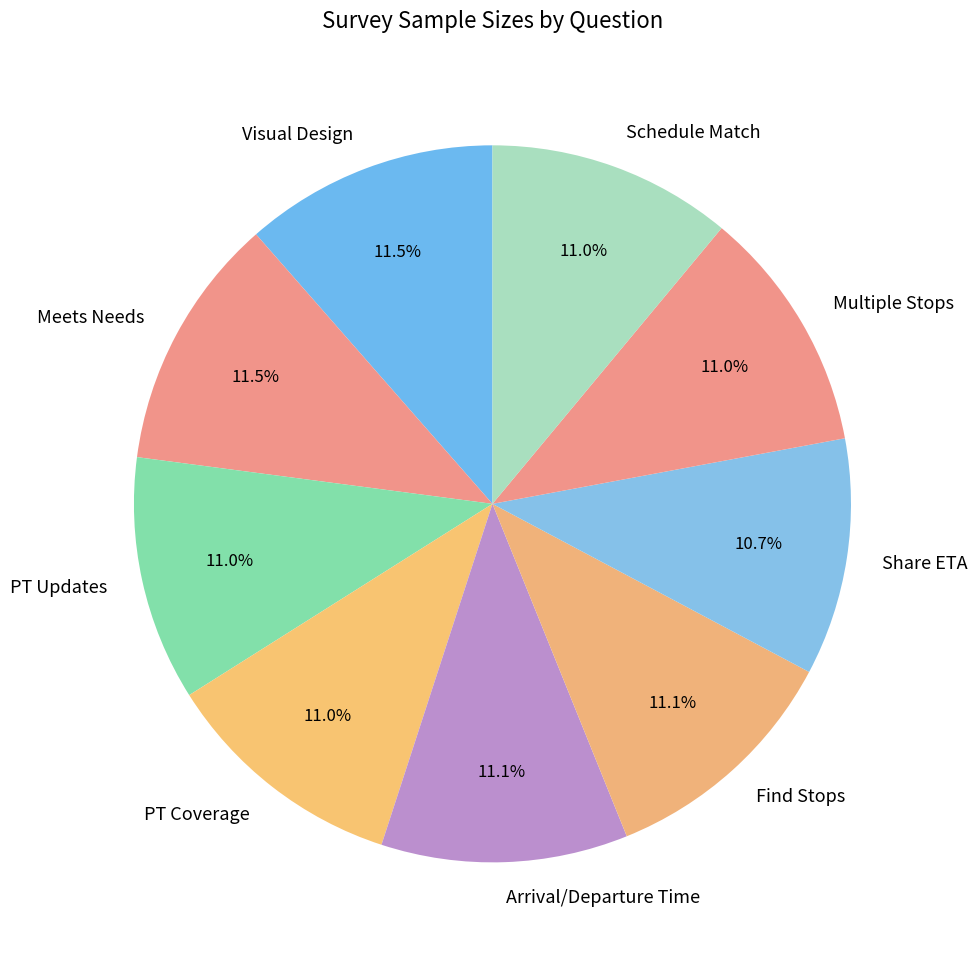

What percentage do Find Stops and Meets Needs together represent?

22.6%